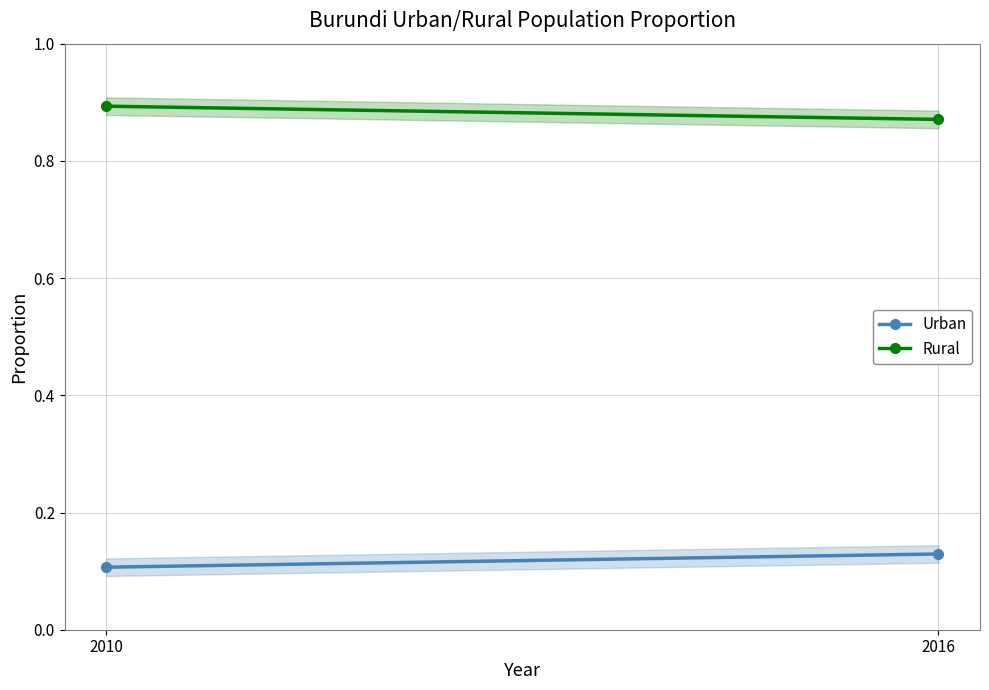

Which category has the highest value in the Urban series?

2016